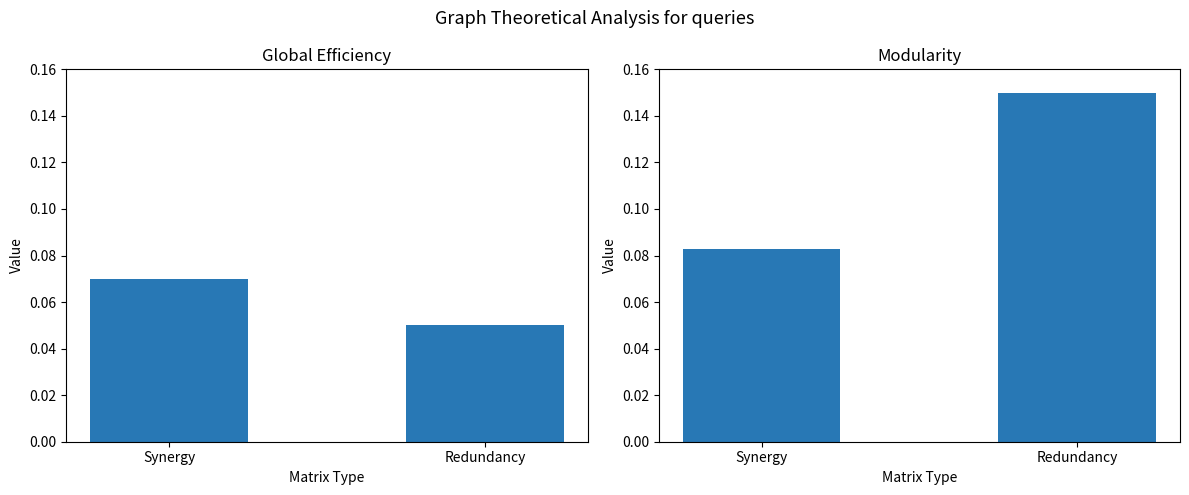

What is the lowest value of the DEH series?

0.1